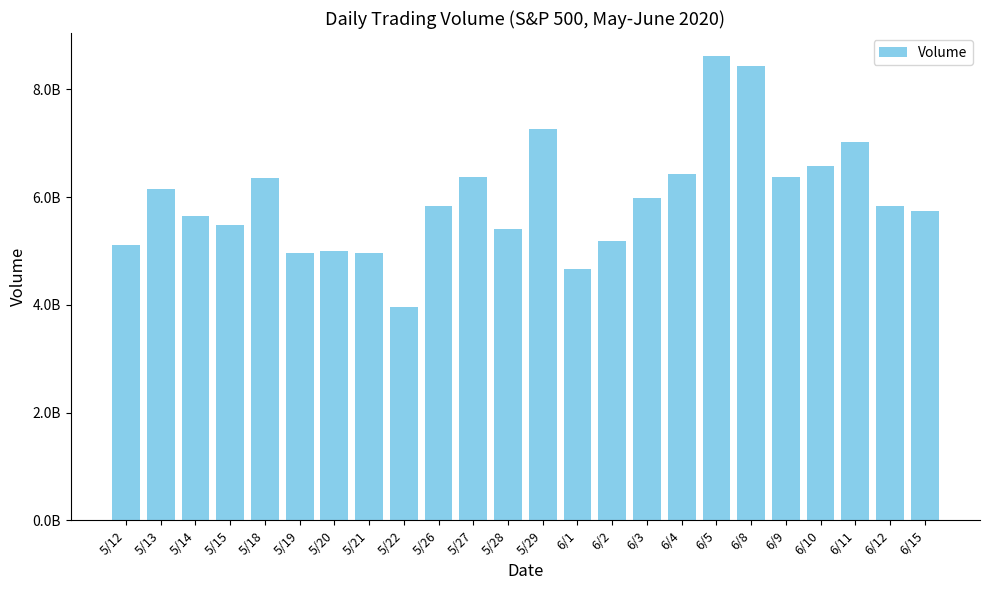

What is the change in value from 5/21 to 6/3?

+1022620000